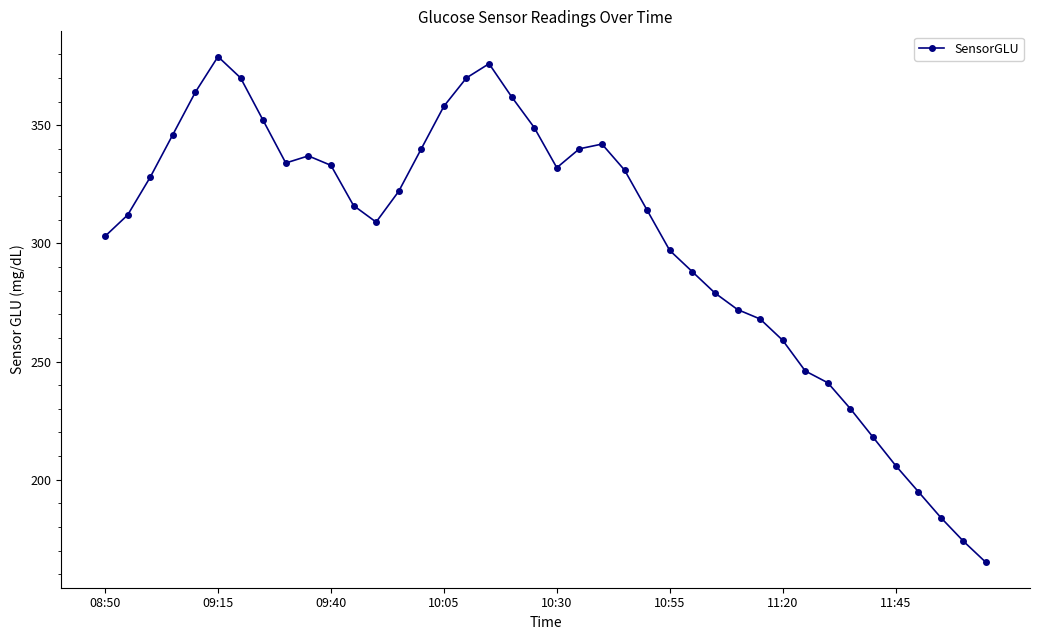

Reading right to left, what are all the values shown in this chart?

165	174	184	195	206	218	230	241	246	259	268	272	279	288	297	314	331	342	340	332	349	362	376	370	358	340	322	309	316	333	337	334	352	370	379	364	346	328	312	303